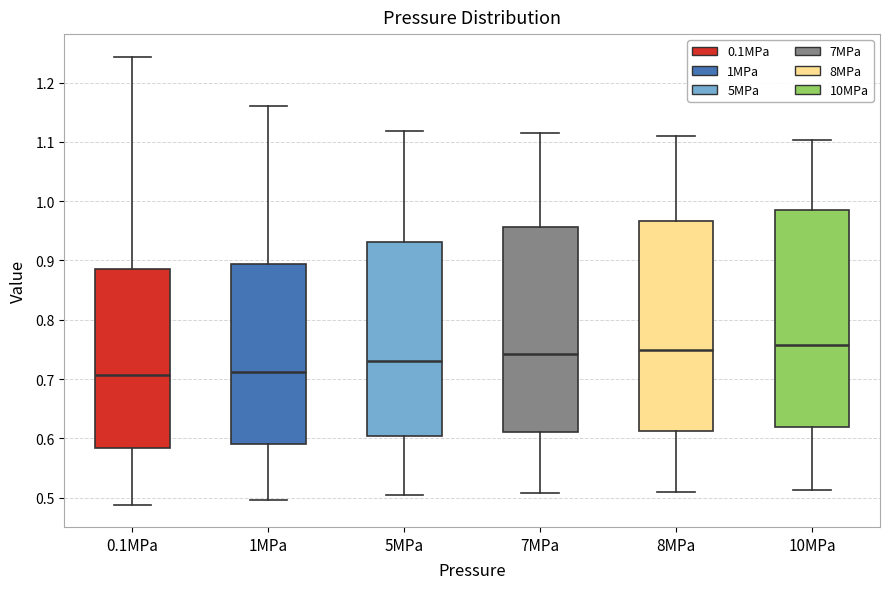

Reading left to right, read every box against the y-axis: the position of its median line, the range the box covers, and the ends of its whiskers. The values are not printed on the chart, so give them approximately, as read against the axis.

0.1MPa: median 0.71, box 0.58 to 0.89, whiskers 0.49 to 1.24
1MPa: median 0.71, box 0.59 to 0.89, whiskers 0.50 to 1.16
5MPa: median 0.73, box 0.60 to 0.93, whiskers 0.50 to 1.12
7MPa: median 0.74, box 0.61 to 0.96, whiskers 0.51 to 1.12
8MPa: median 0.75, box 0.61 to 0.97, whiskers 0.51 to 1.11
10MPa: median 0.76, box 0.62 to 0.98, whiskers 0.51 to 1.10